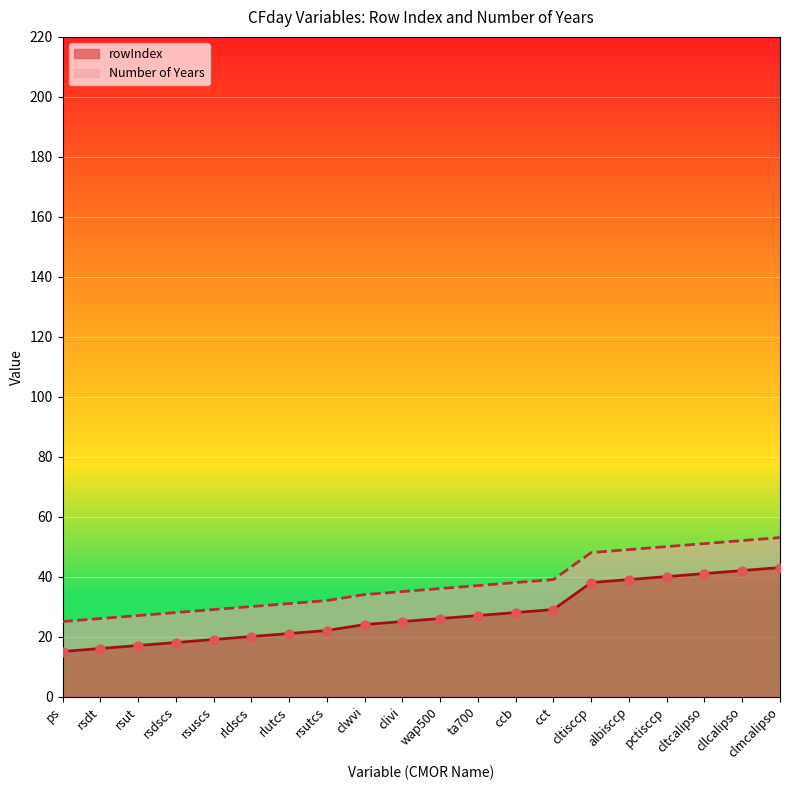

What is the change in value from rsutcs to cct?

+7